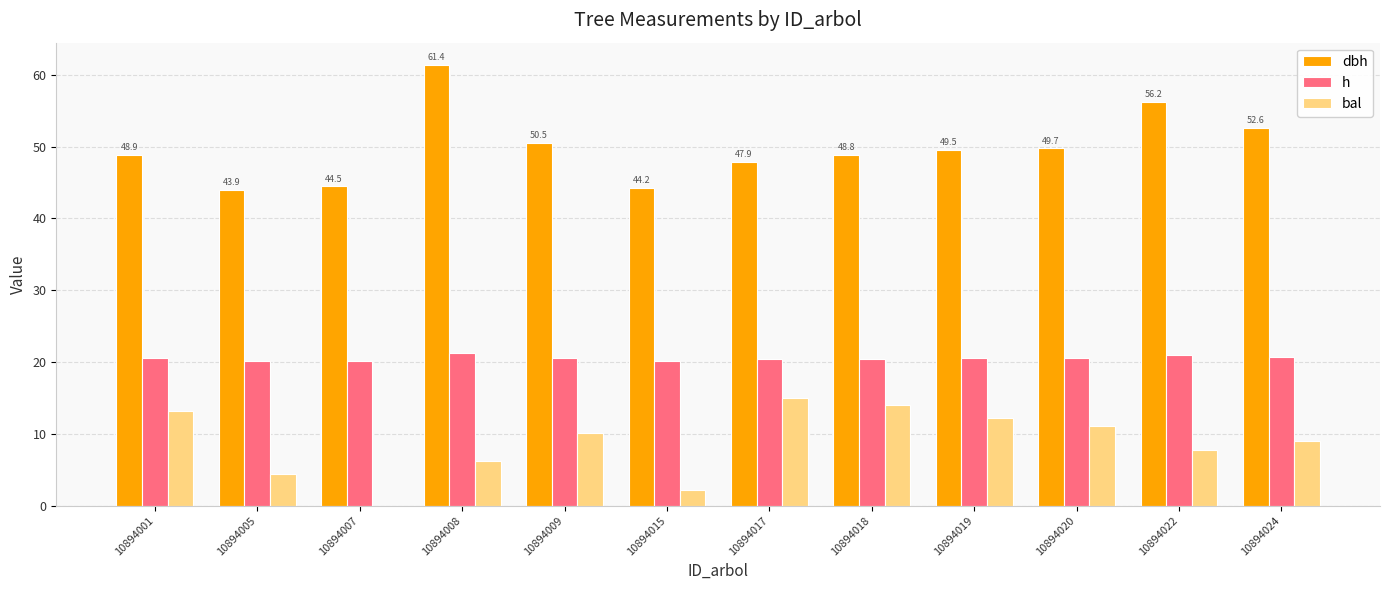

What is the maximum value for bal?

15.0